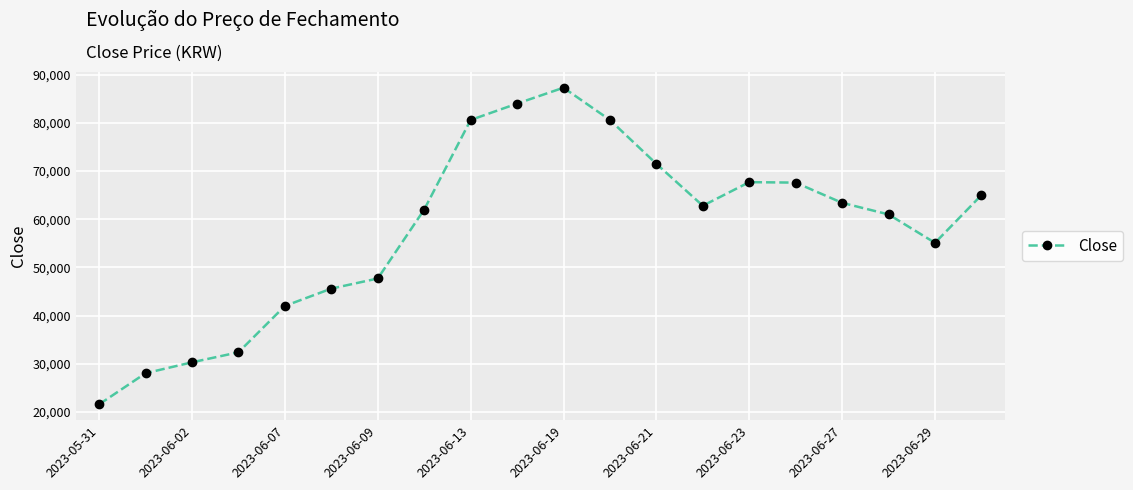

How many lines are shown in the chart?

1